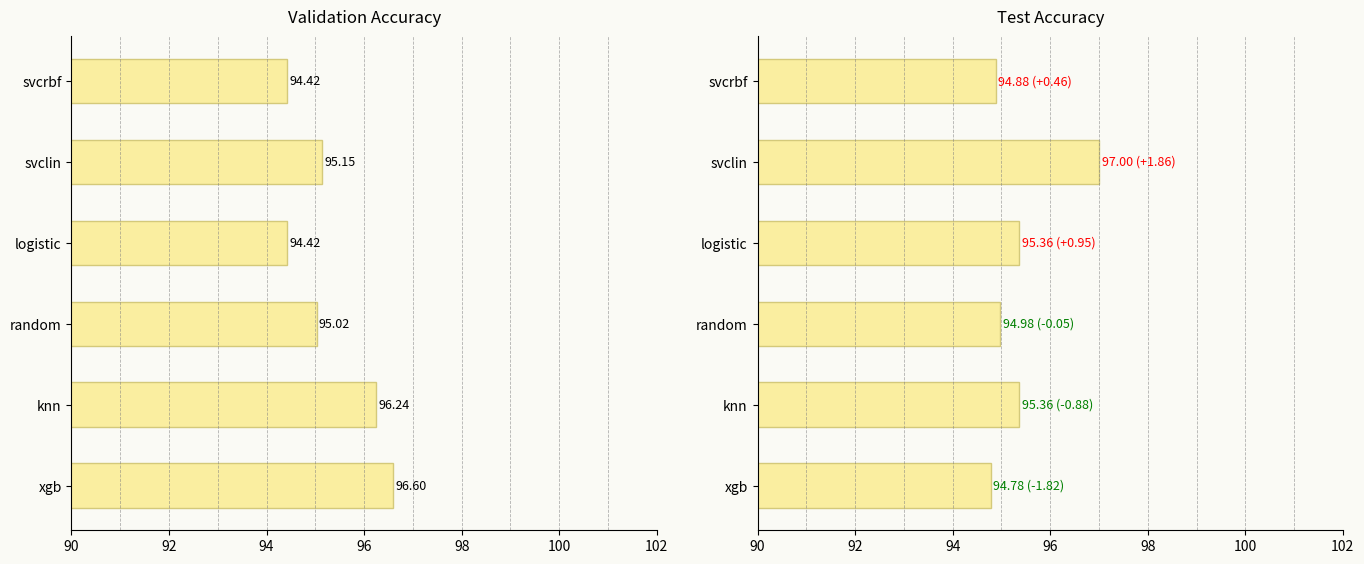

Between xgb and svclin, which is larger?

xgb